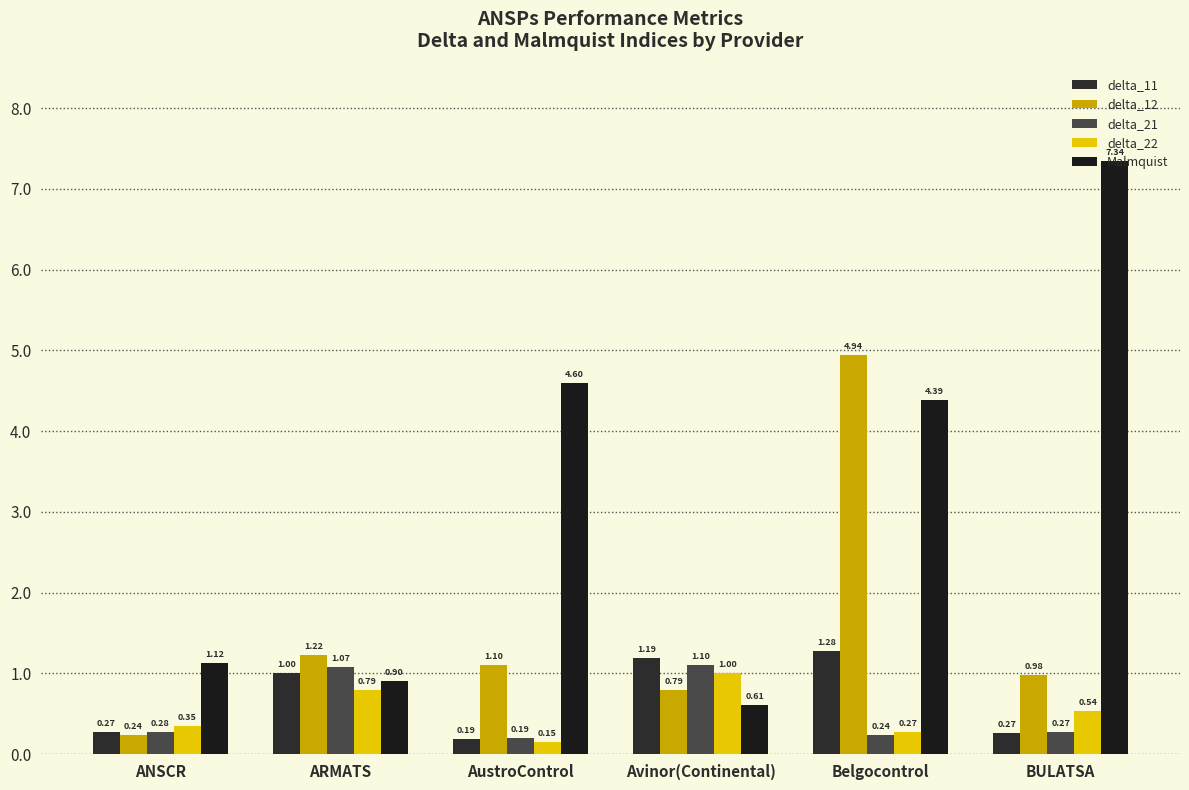

How many values in the delta_11 series are below 1?

3